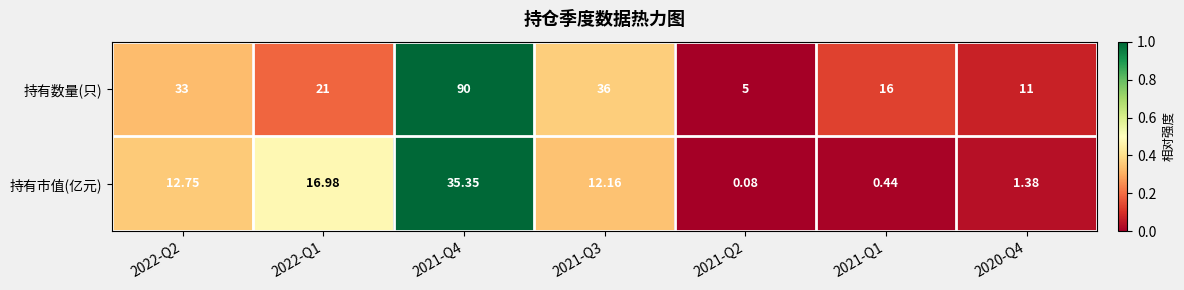

Rank the series by their maximum value, from lowest to highest.

持有市值(亿元), 持有数量(只)